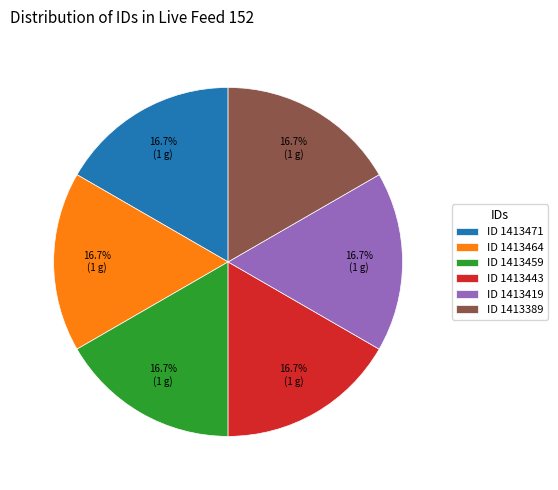

What is the total percentage of ID 1413459 and ID 1413471?

33.3%